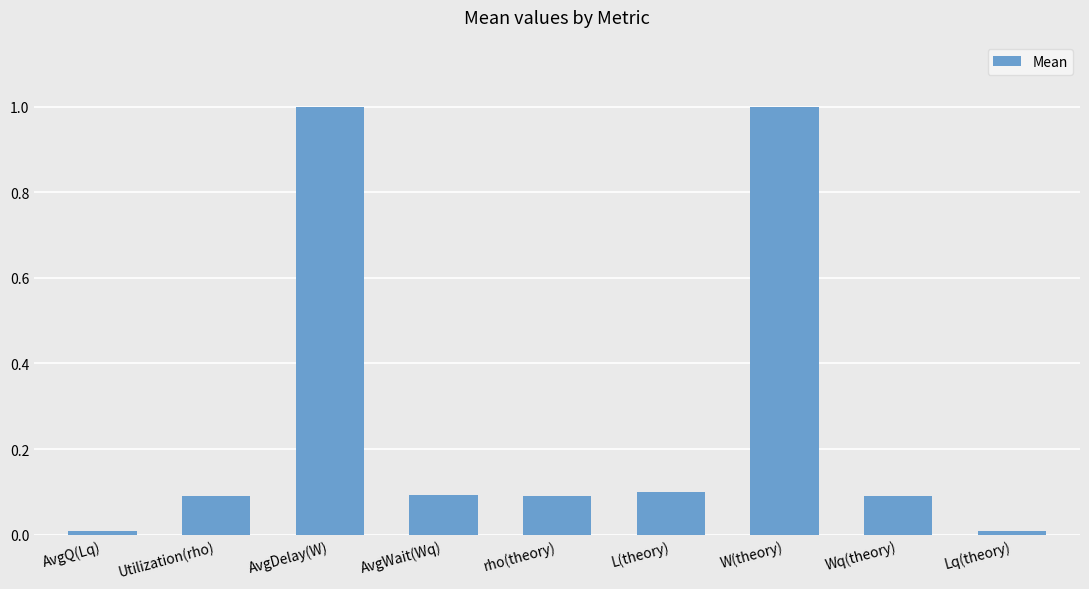

Are the bars horizontal?

No